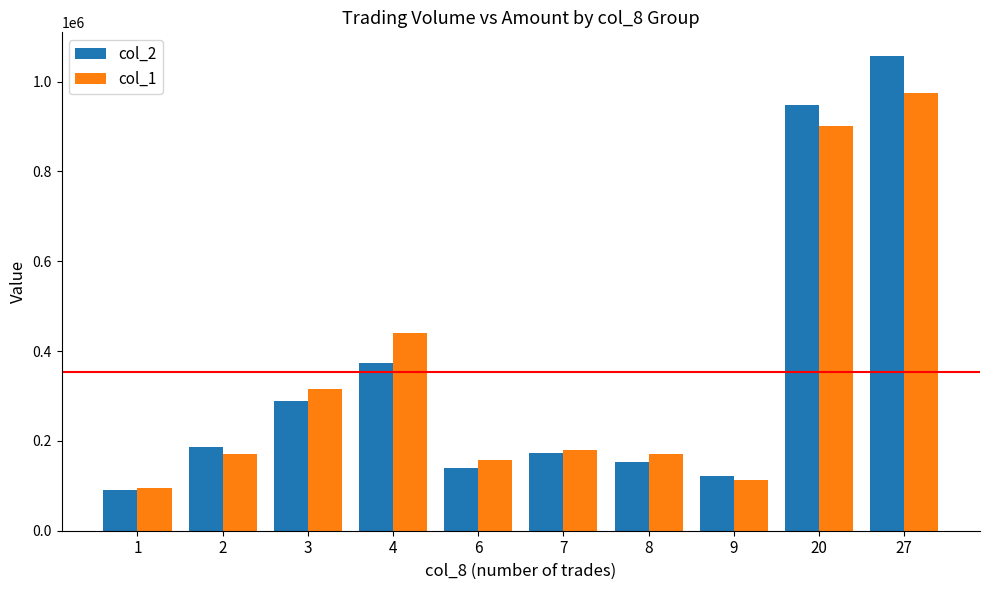

At which category is the sum across all series the highest?

27